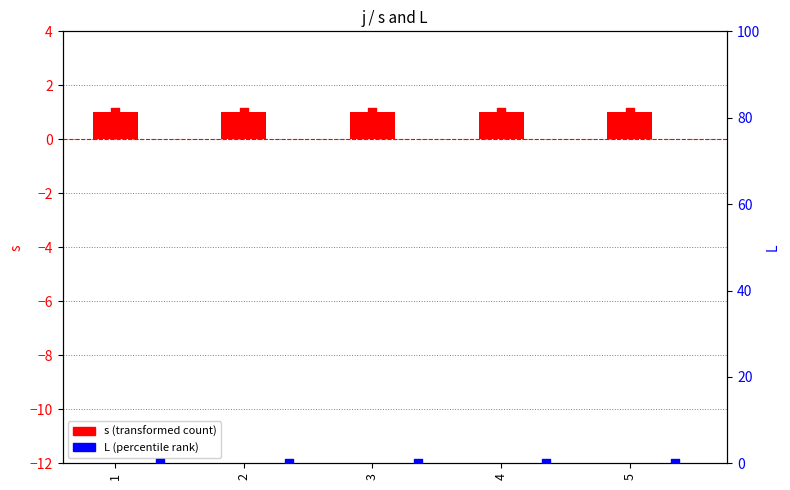

What is the total value across all series at 3?

1